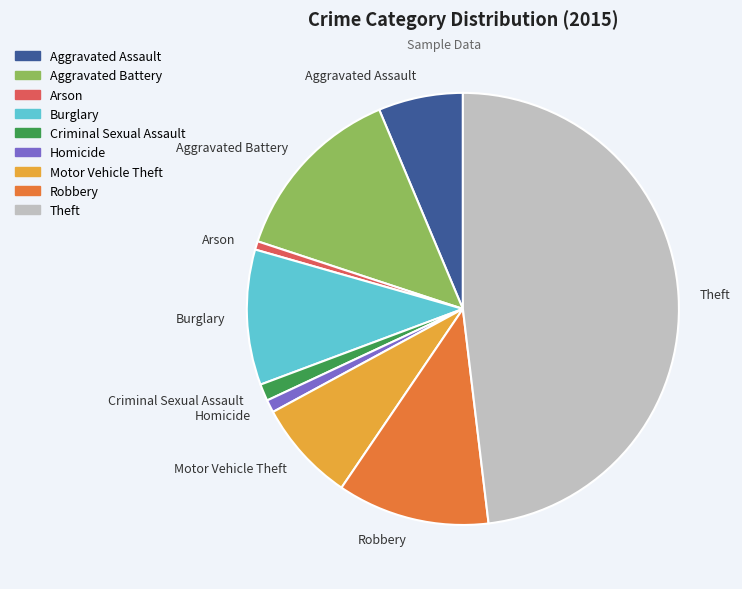

Which slice is the largest?

Theft